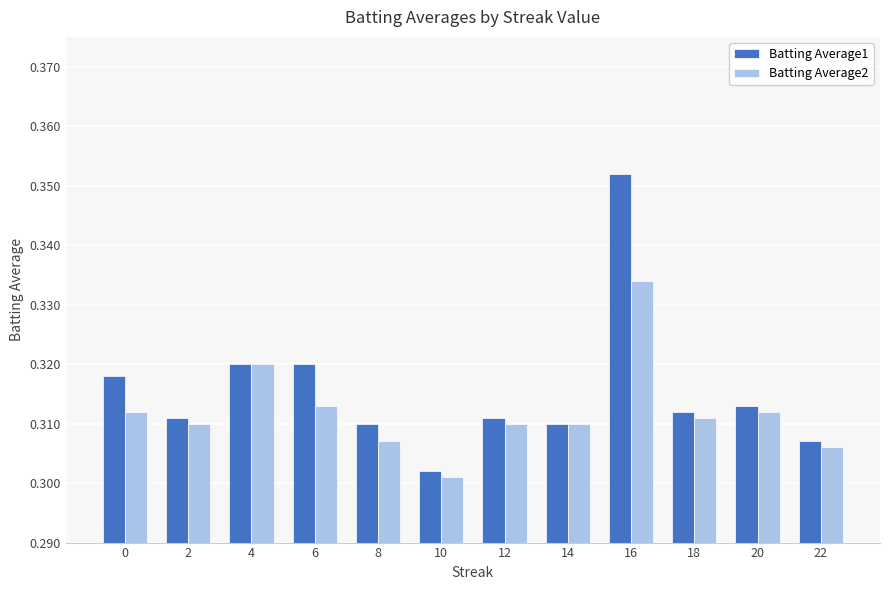

Where is Batting Average1 nearest to the value 0?

10